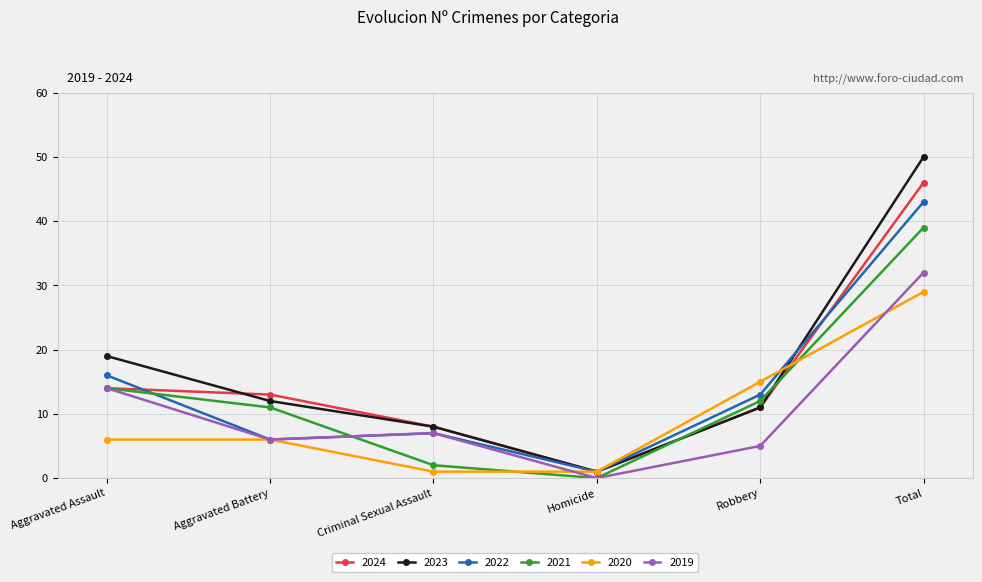

Between Aggravated Assault and Aggravated Battery, which series saw the biggest shift?

2022